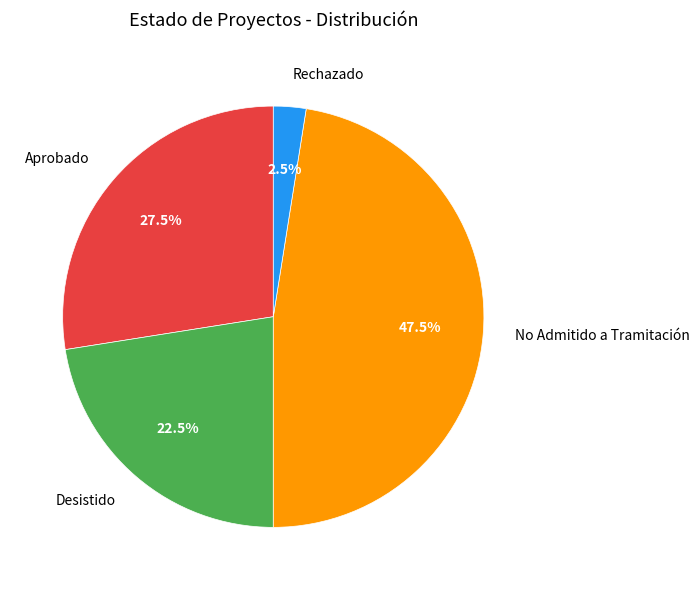

What is the ratio of the value at Desistido to the value at Aprobado?

0.8